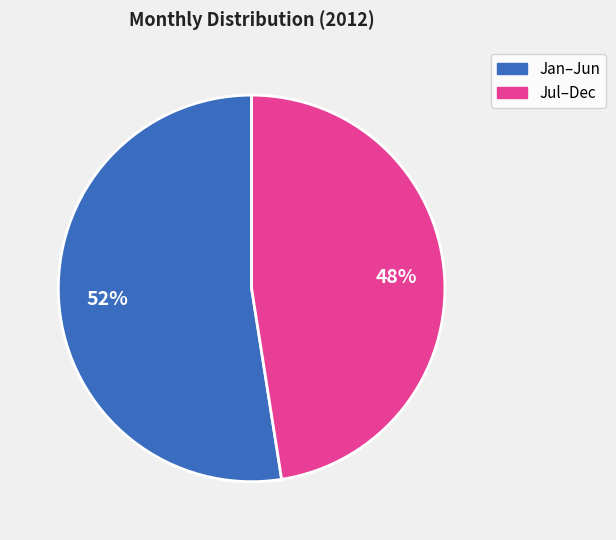

To the nearest percent, what is the average slice percentage?

50%